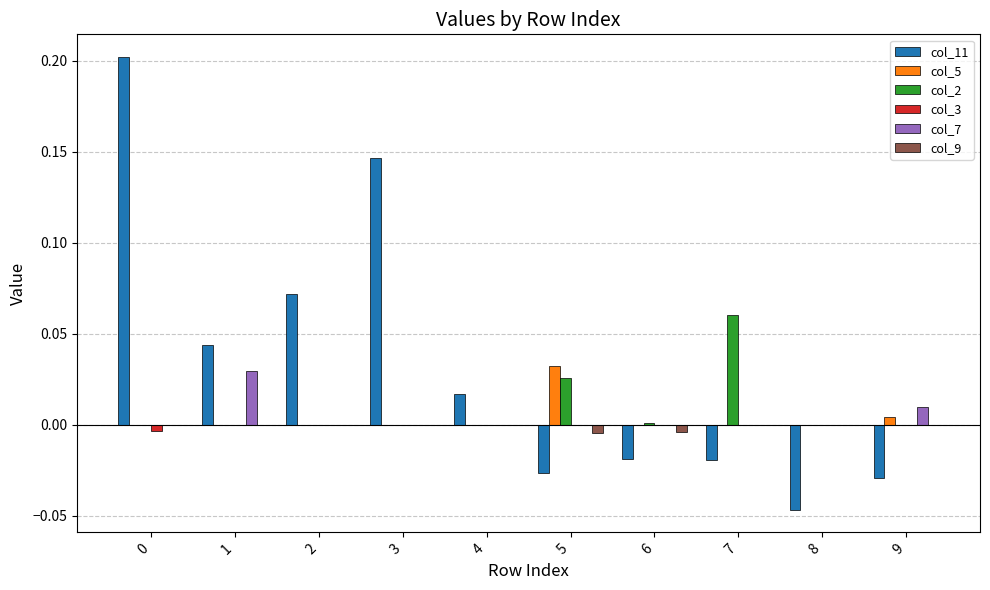

Count the number of data series in this chart.

6